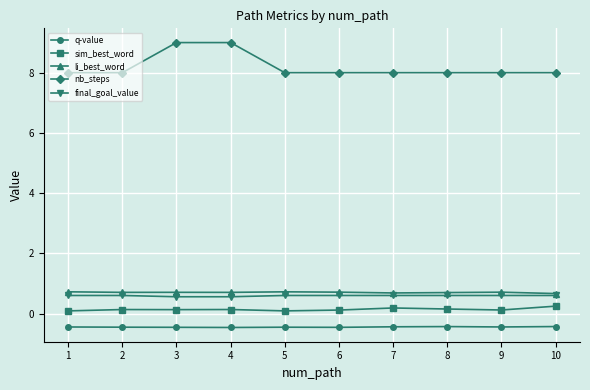

Which series has the widest spread of values?

nb_steps